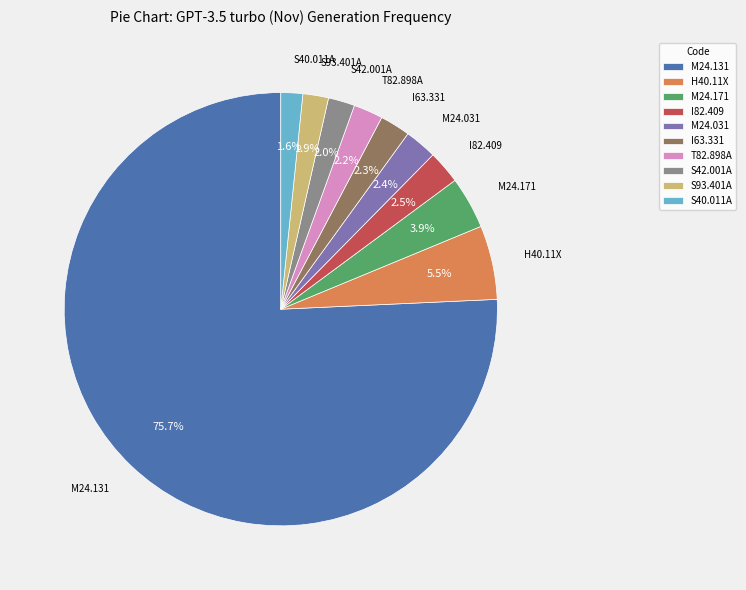

Which category accounts for the majority?

M24.131